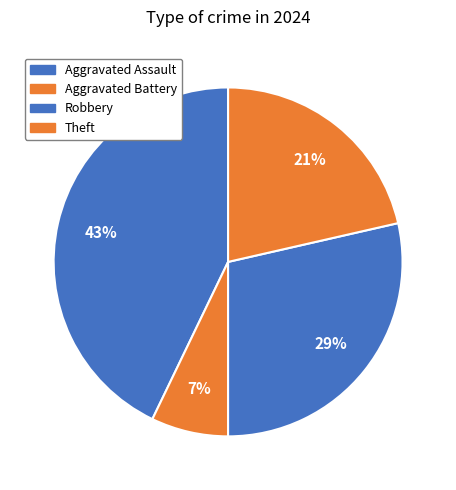

What is the largest slice in the pie chart?

Aggravated Assault